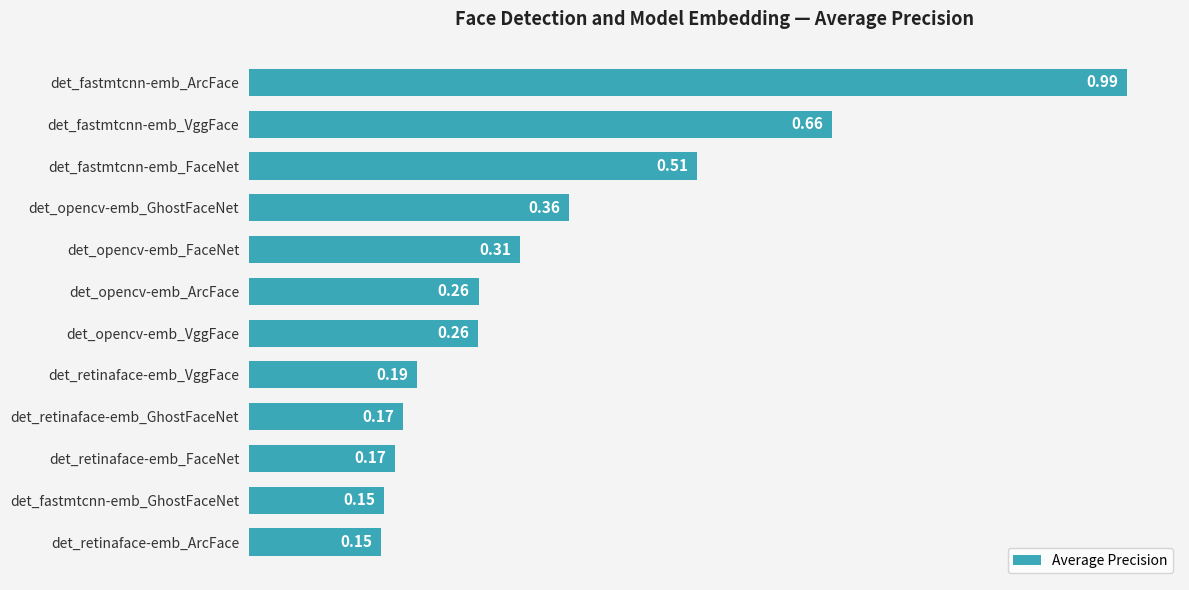

What is the sum of all values?

4.2